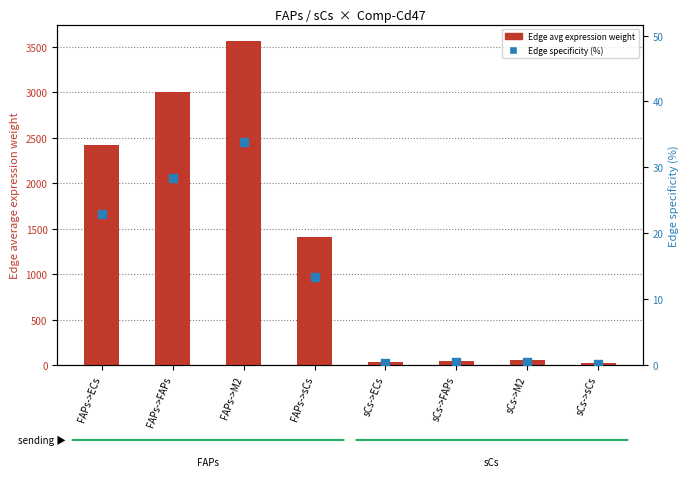

What are all the series names shown in the legend?

Edge avg expression weight, Edge specificity (%)